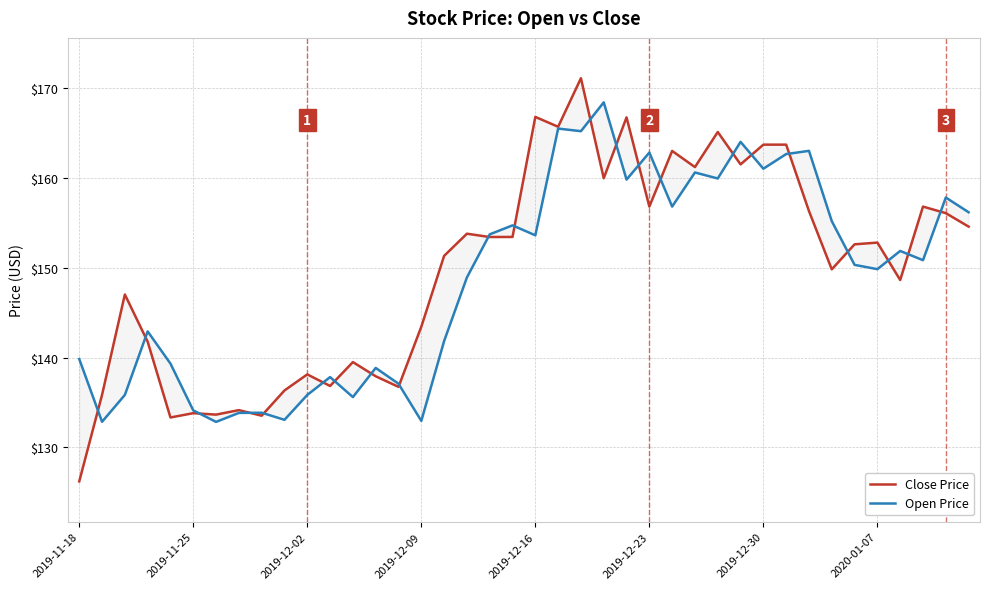

What is the maximum value for Close Price?

171.1